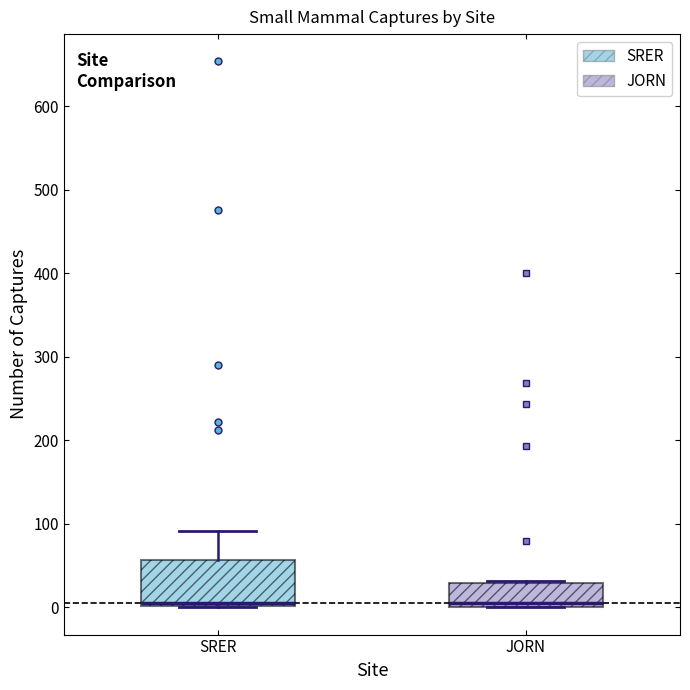

Reading left to right, transcribe this box plot: for each box, give where its median line is, the range the box spans, and where its two whiskers end, as read against the y-axis. The values are not printed on the chart, so give them approximately, as read against the axis.

SRER: median 10, box 0 to 60, whiskers 0 to 90
JORN: median 10, box 0 to 30, whiskers 0 to 30